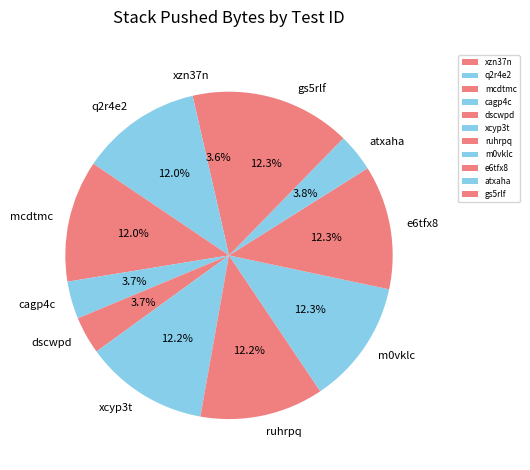

To the nearest percent, what is the average slice percentage?

9%